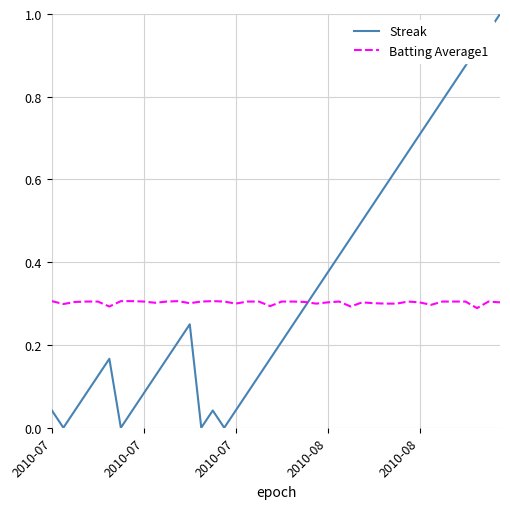

Rank the series by their maximum value, from highest to lowest.

Streak, Batting Average1